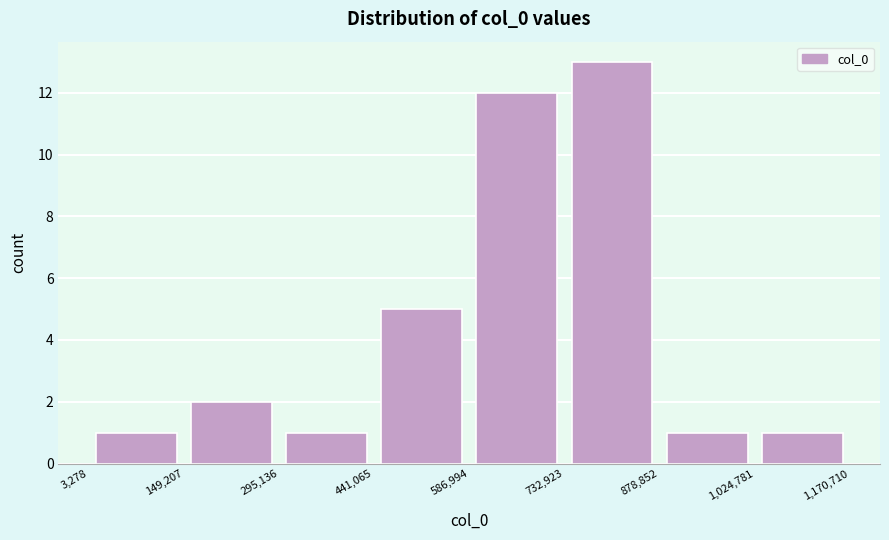

Reading left to right, list every bar in this chart as the range it spans on the x-axis followed by its height. The values are not printed on the chart, so give them approximately, as read against the axis.

3,278 to 149,207: 1
149,207 to 295,136: 2
295,136 to 441,065: 1
441,065 to 586,994: 5
586,994 to 732,923: 12
732,923 to 878,852: 13
878,852 to 1,024,781: 1
1,024,781 to 1,170,710: 1